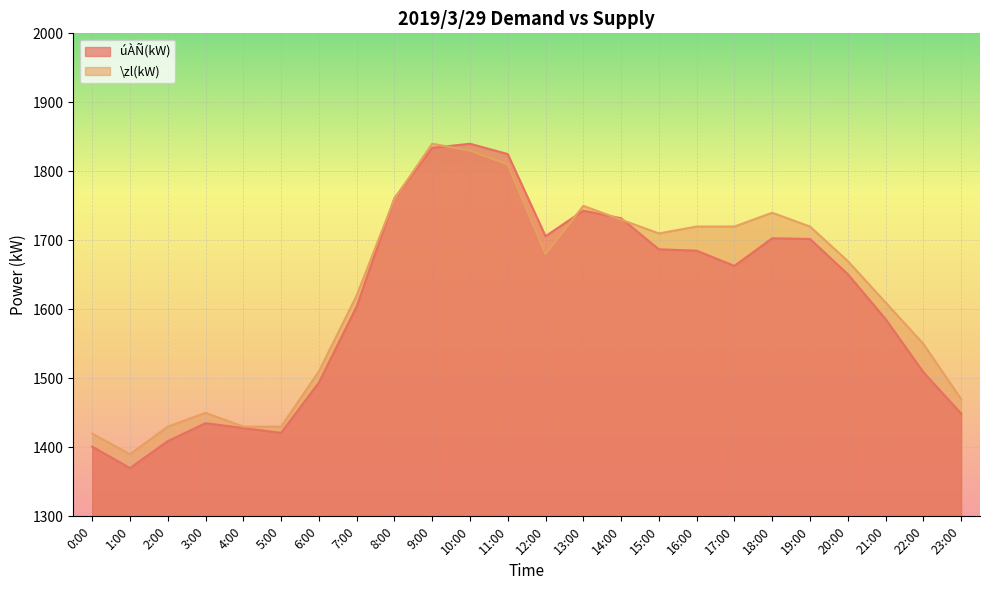

Reading right to left, list all the values displayed in this chart.

úÀÑ(kW): 23:00=1449	22:00=1509	21:00=1586	20:00=1651	19:00=1702	18:00=1703	17:00=1663	16:00=1685	15:00=1687	14:00=1732	13:00=1743	12:00=1706	11:00=1825	10:00=1840	9:00=1834	8:00=1761	7:00=1604	6:00=1494	5:00=1421	4:00=1428	3:00=1435	2:00=1409	1:00=1370	0:00=1401
\zl(kW): 23:00=1470	22:00=1550	21:00=1610	20:00=1670	19:00=1720	18:00=1740	17:00=1720	16:00=1720	15:00=1710	14:00=1730	13:00=1750	12:00=1680	11:00=1810	10:00=1830	9:00=1840	8:00=1760	7:00=1620	6:00=1510	5:00=1430	4:00=1430	3:00=1450	2:00=1430	1:00=1390	0:00=1420